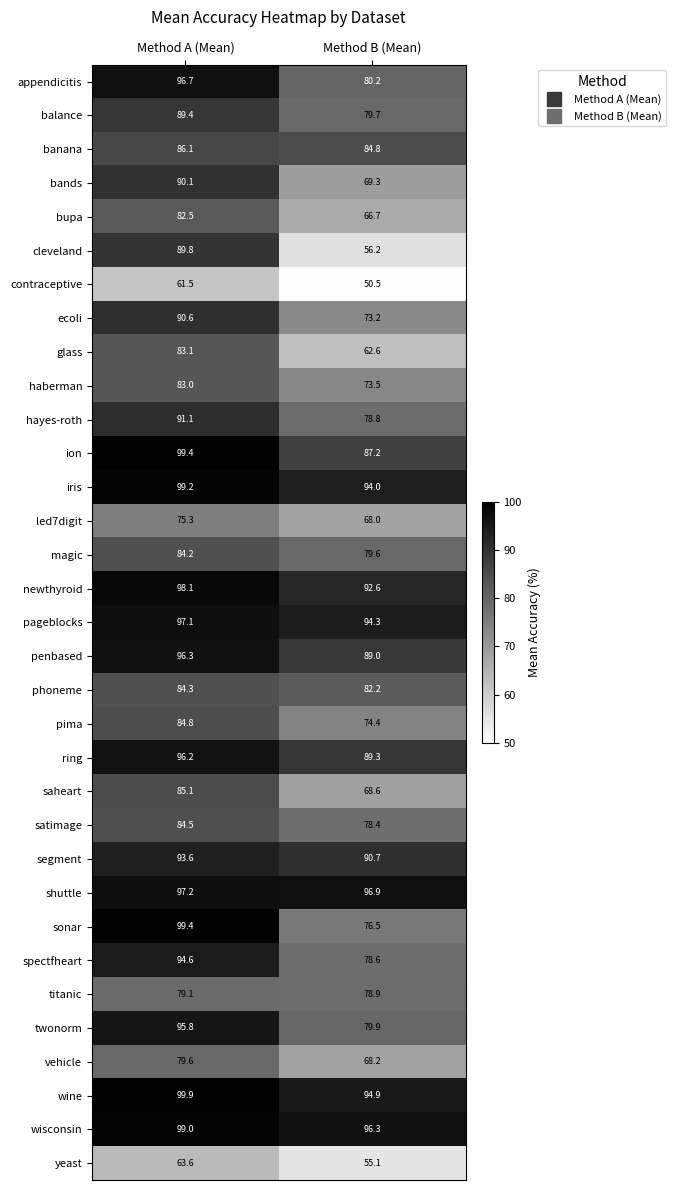

At Method B (Mean), list the series in order from smallest to largest.

contraceptive, yeast, cleveland, glass, bupa, led7digit, vehicle, saheart, bands, ecoli, haberman, pima, sonar, satimage, spectfheart, hayes-roth, titanic, magic, balance, twonorm, appendicitis, phoneme, banana, ion, penbased, ring, segment, newthyroid, iris, pageblocks, wine, wisconsin, shuttle